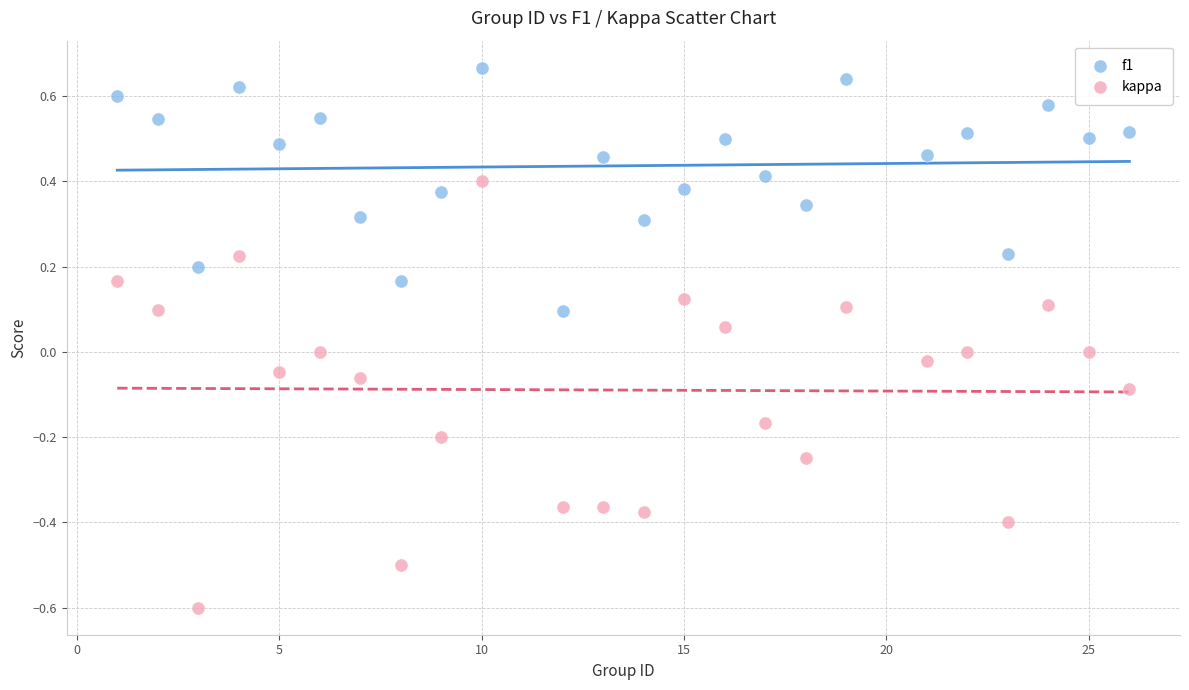

What is the X range (max minus min) for the scatter plot?

25.0